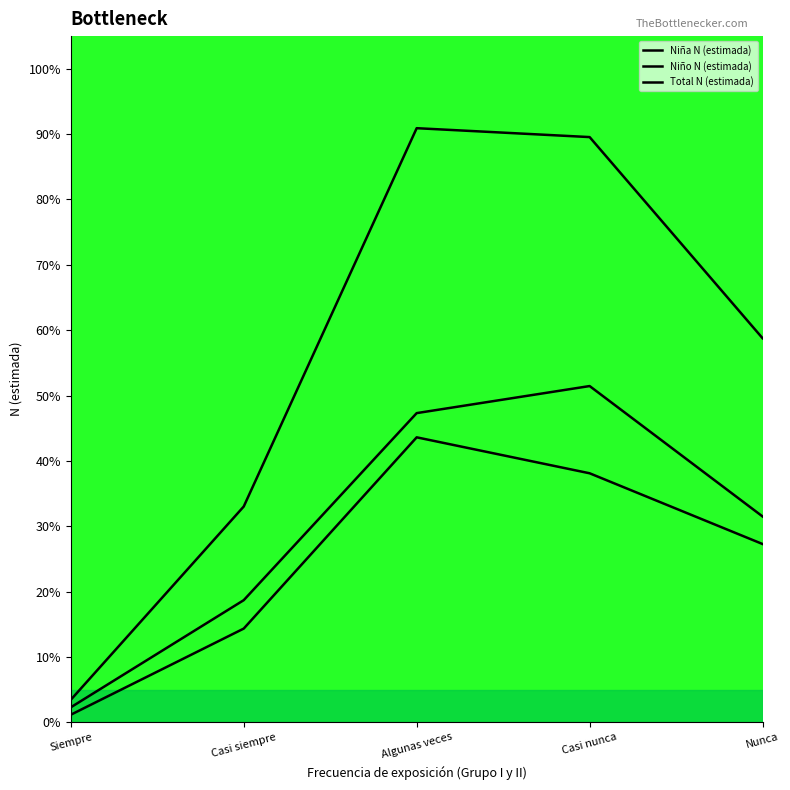

What are all the series names shown in the legend?

Niña N (estimada), Niño N (estimada), Total N (estimada)